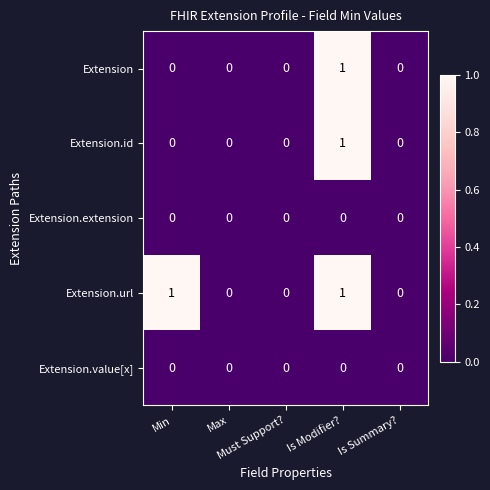

Which series has the largest total across all categories?

Extension.url